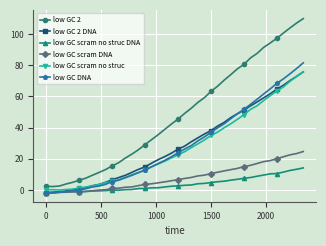

What is the maximum value shown in the chart?

109.9